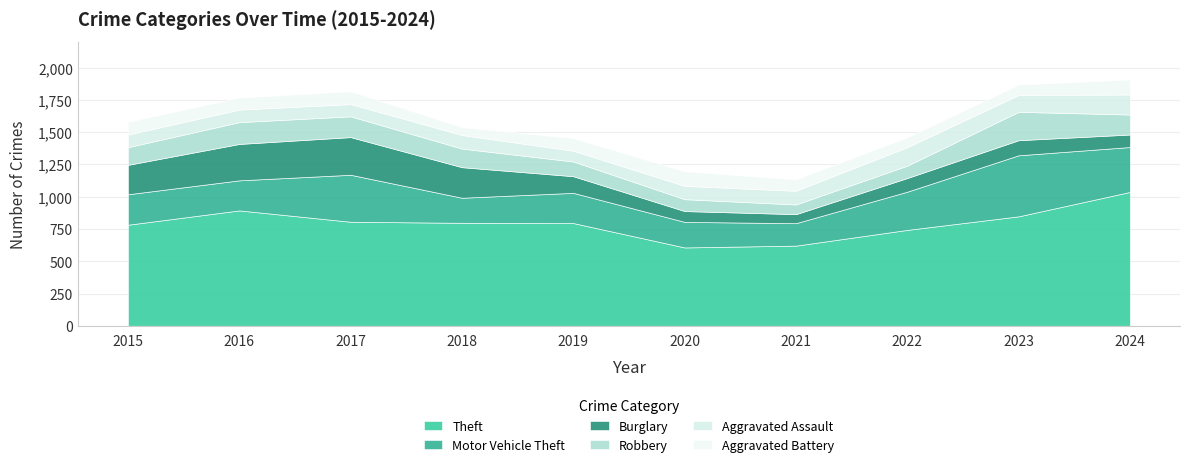

Which category has the lowest value across all series?

2018